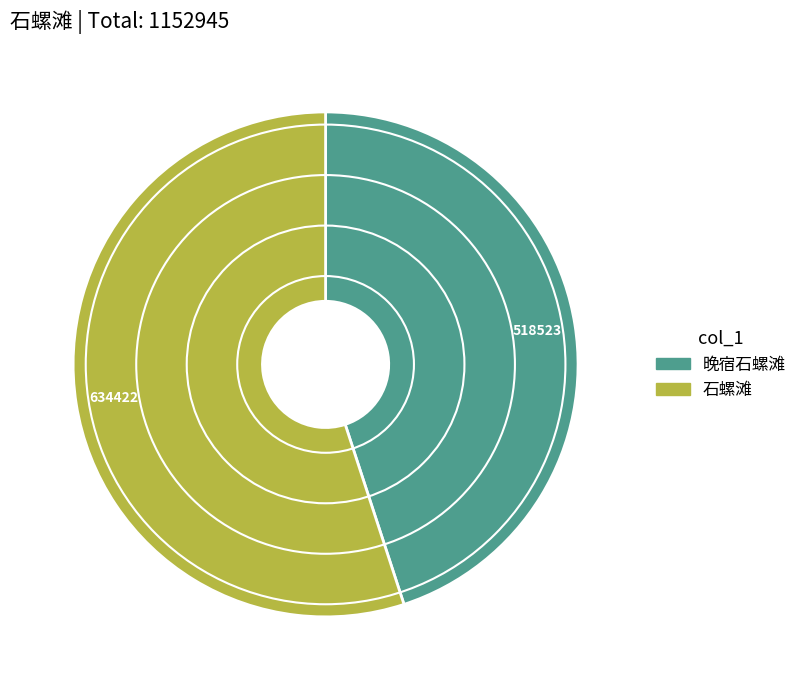

Is 石螺滩 the majority of the pie?

Yes